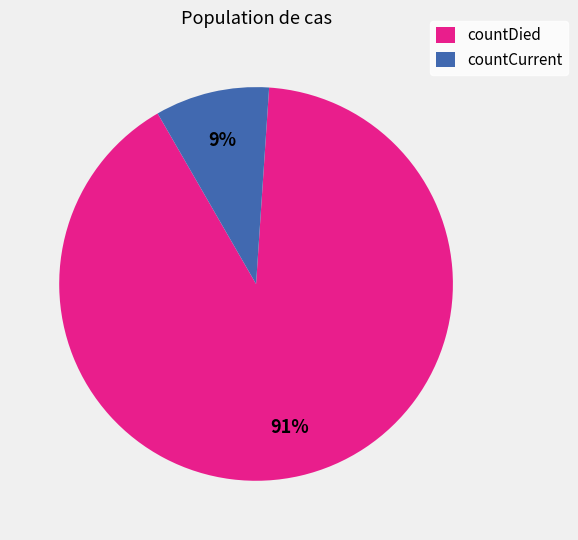

Between countDied and countCurrent, which is larger?

countDied